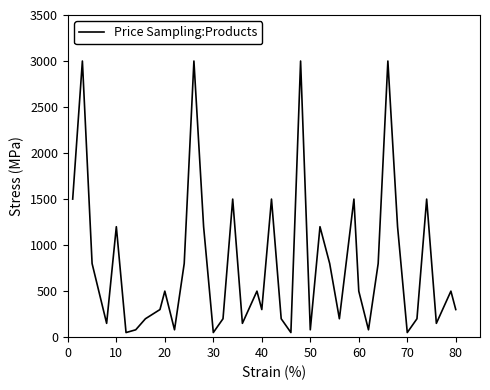

Reading right to left, extract all data points from this chart.

300	500	150	1500	200	50	1200	3000	800	80	500	1500	200	800	1200	80	3000	50	200	1500	300	500	150	1500	200	50	1200	3000	800	80	500	300	200	80	50	1200	150	800	3000	1500